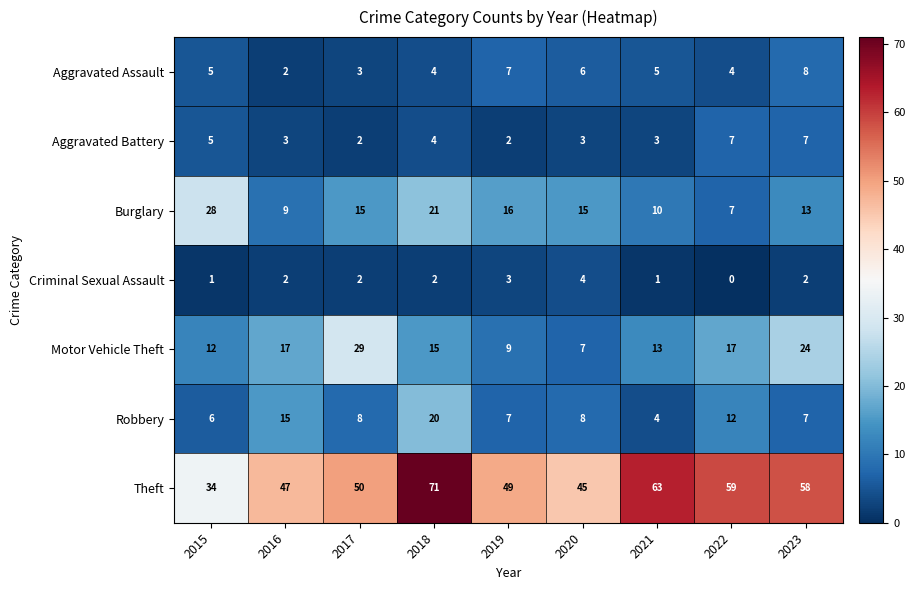

What is the difference between the maximum and minimum values in the Burglary series?

21